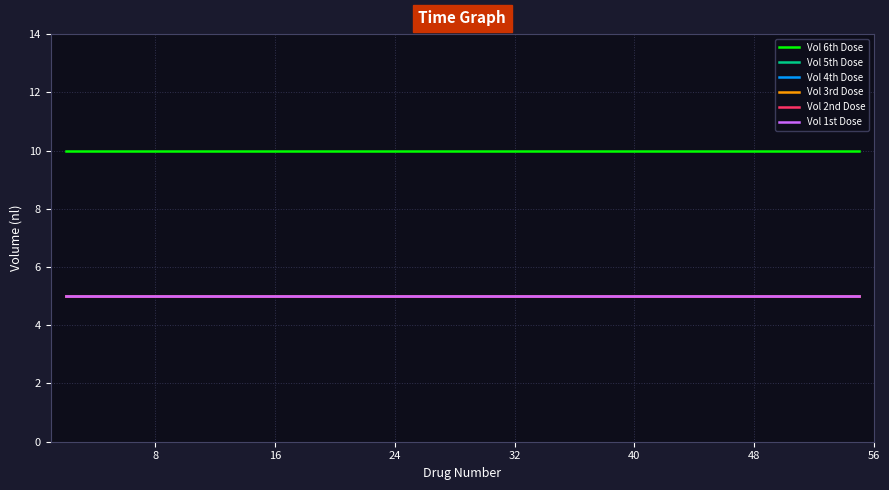

What is the label of the 15th point from the right?

40